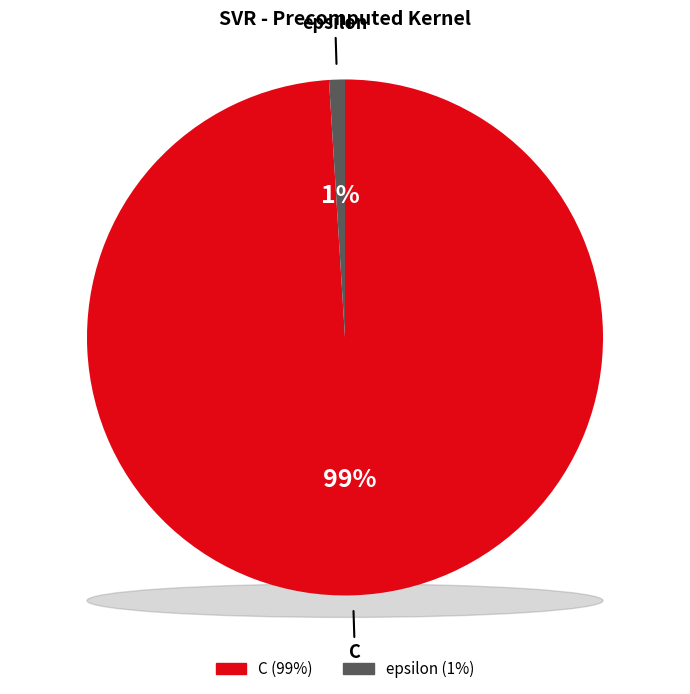

Rank the categories by value from highest to lowest.

C, epsilon